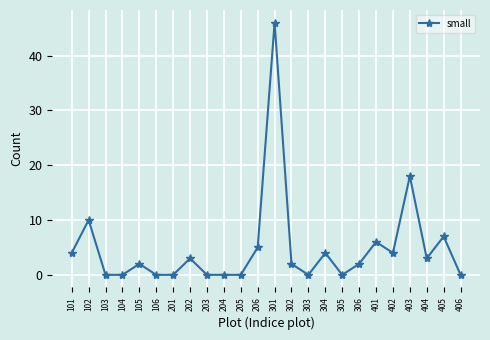

Which has a higher value, 405 or 102?

102